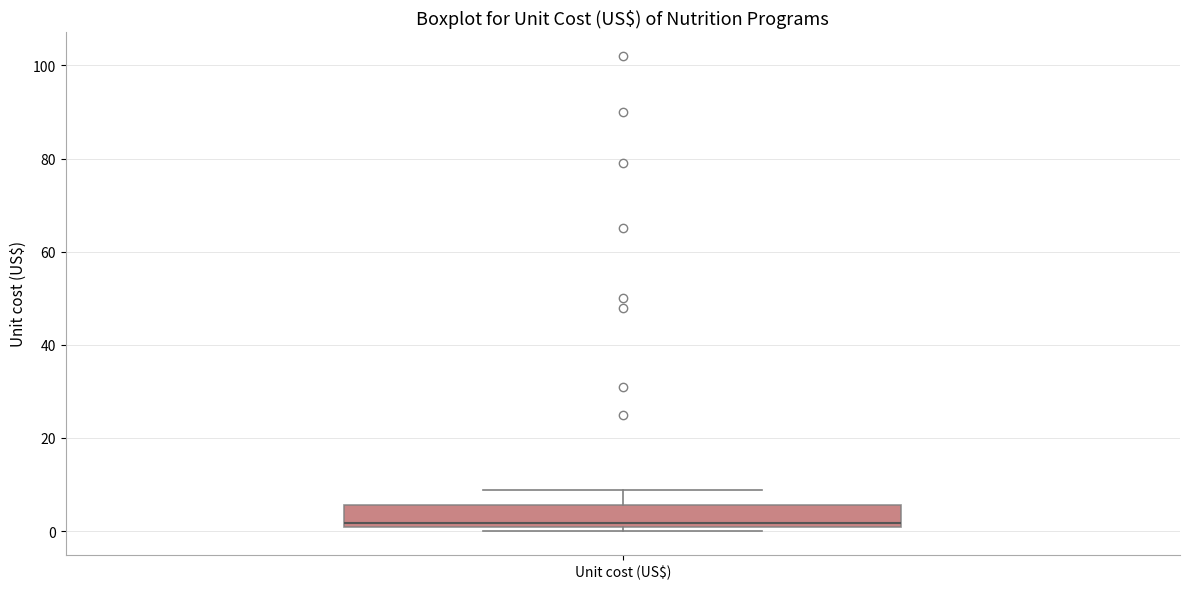

Read this box plot against the y-axis: the position of the median line, the range covered by the box, and the ends of both whiskers. The values are not printed on the chart, so give them approximately, as read against the axis.

median 2, box 0 to 6, whiskers 0 (just below the box's lower edge) to 8